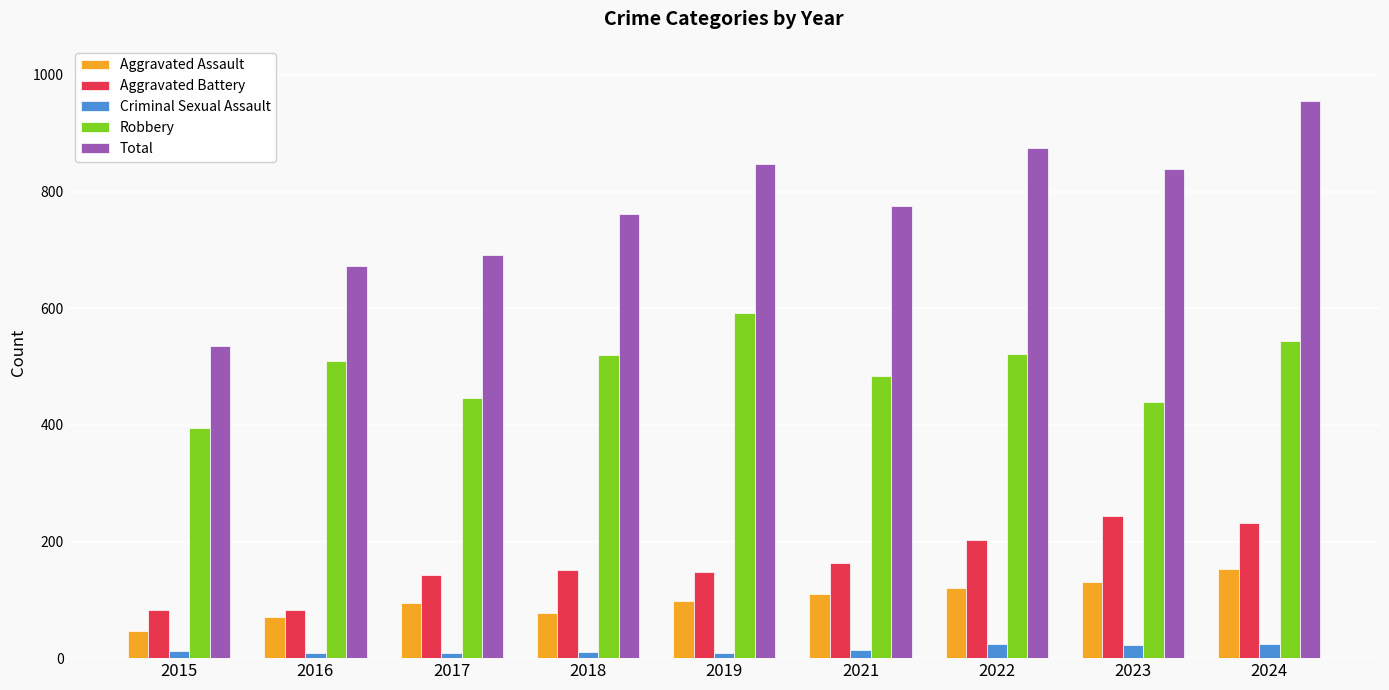

True or false: Aggravated Battery has a value of 152 at 2018.

True